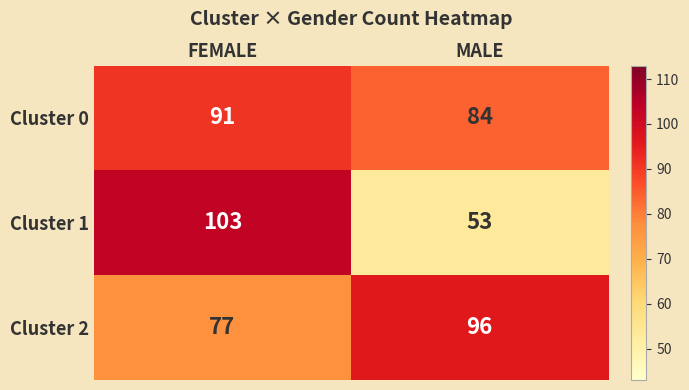

Reading left to right, extract all data points from this chart.

Cluster 0: FEMALE=91	MALE=84
Cluster 1: FEMALE=103	MALE=53
Cluster 2: FEMALE=77	MALE=96